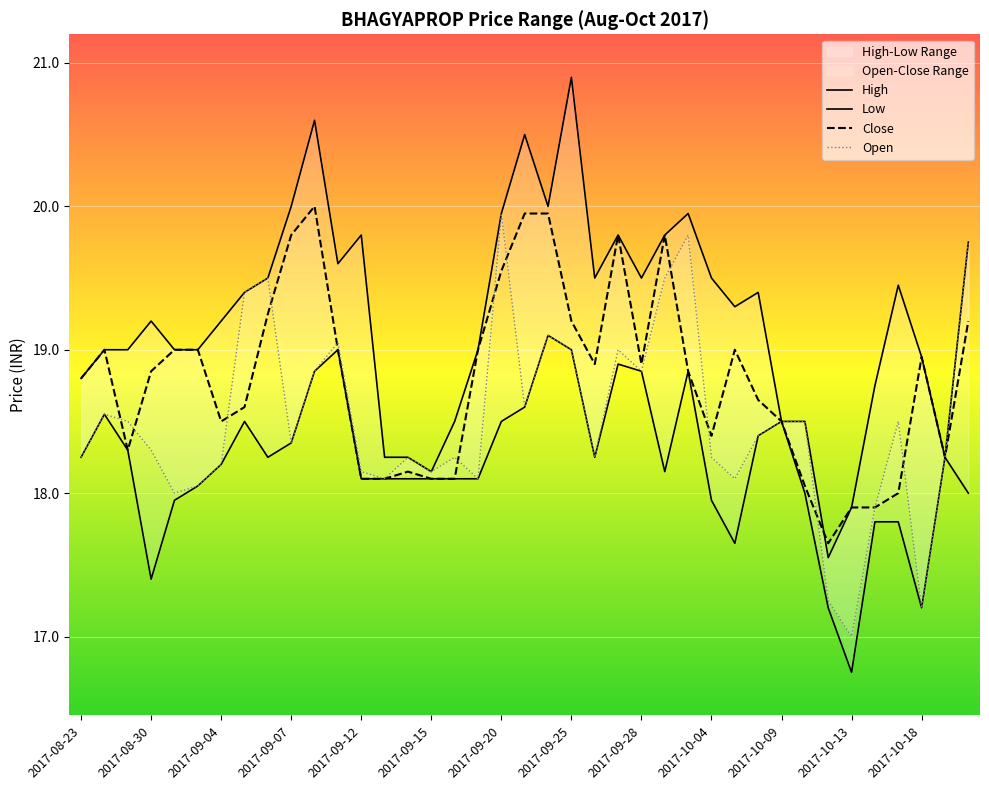

What is the difference between the maximum and minimum values in the High series?

3.3